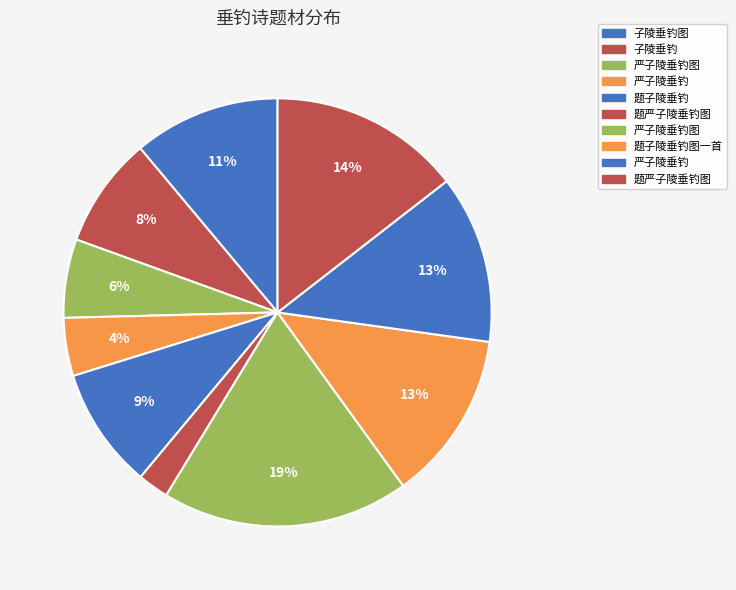

Count the number of slices in the pie.

10